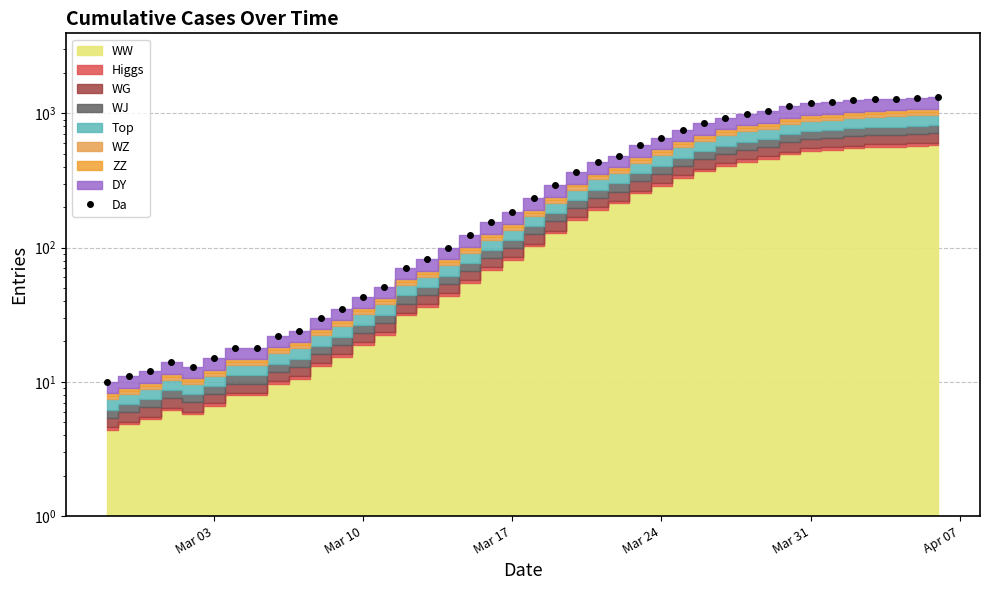

Reading right to left, what are all the values shown in this chart?

1317	1309	1284	1280	1253	1212	1195	1130	1041	995	930	843	757	659	578	485	435	366	291	233	184	155	124	100	82	71	51	43	35	30	24	22	18	18	15	13	14	12	11	10